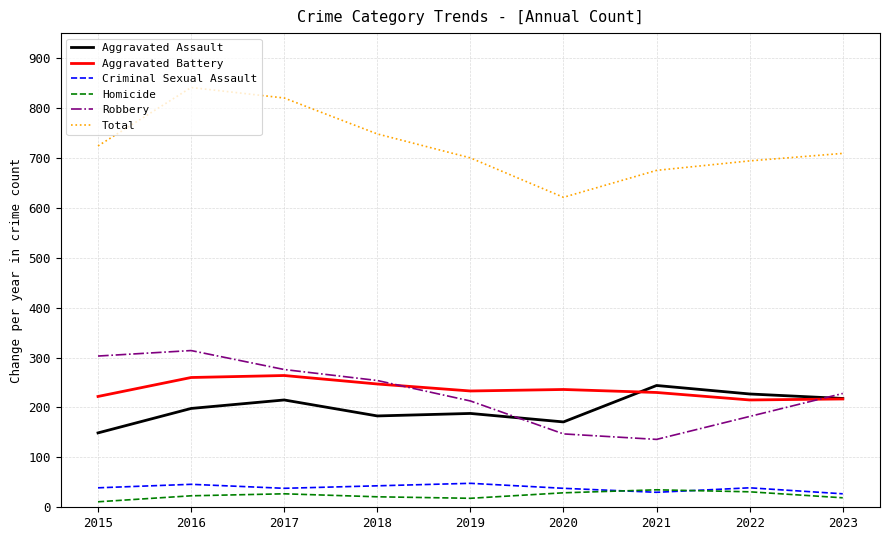

True or false: Total has more than 2 points higher than both neighbors.

False